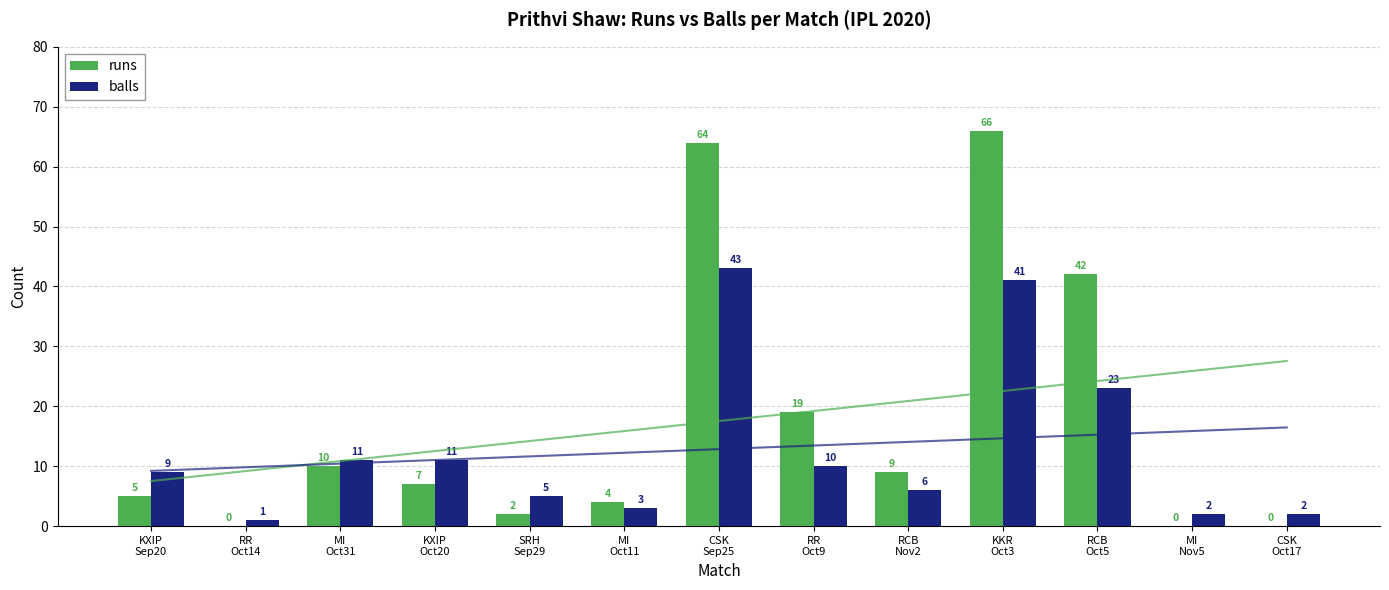

Which series has the largest range (max minus min)?

runs